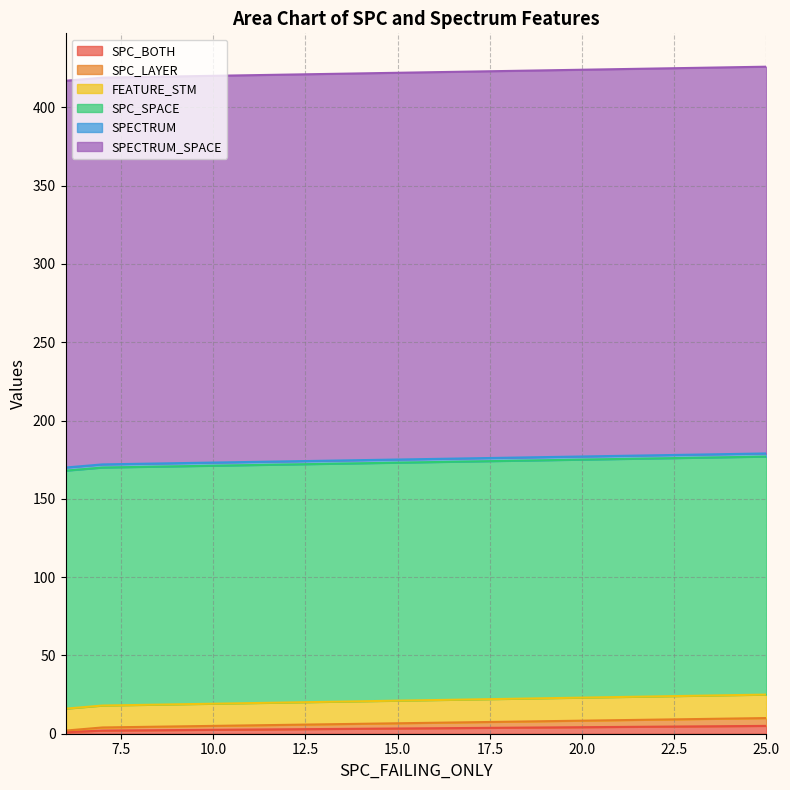

Which series has the widest spread of values?

SPC_BOTH